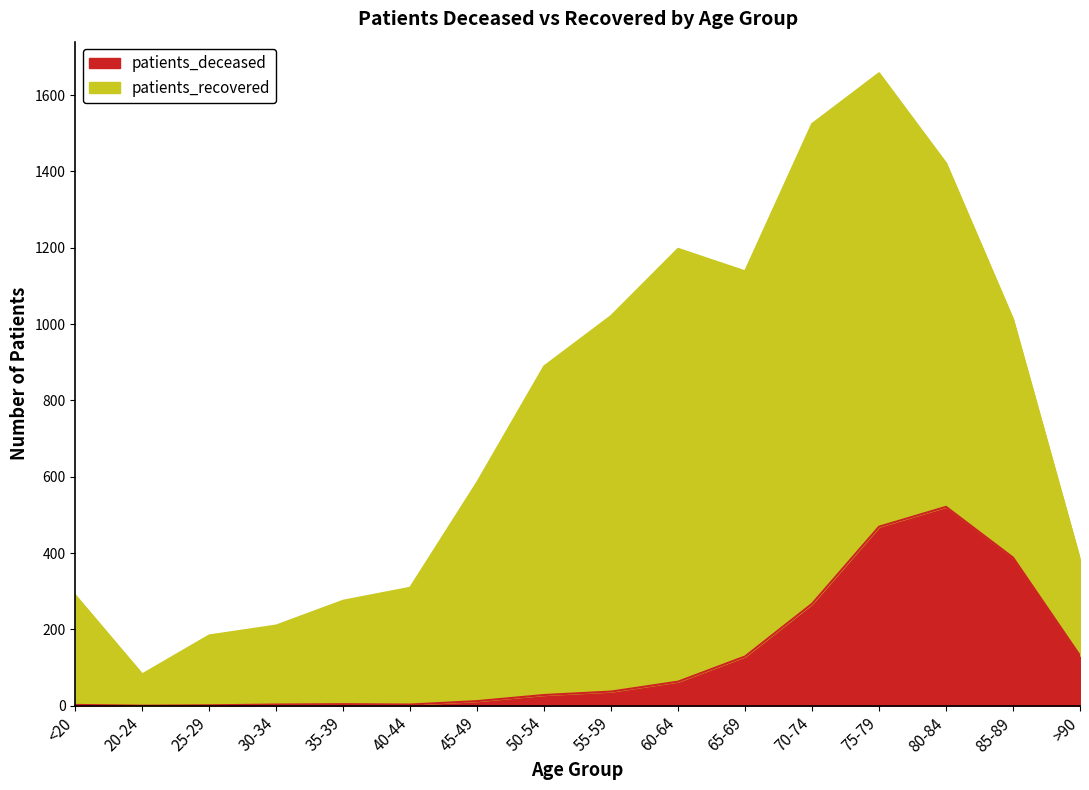

List the labels in order of value, smallest first.

20-24, 25-29, <20, 30-34, 40-44, 35-39, 45-49, 50-54, 55-59, 60-64, 65-69, >90, 70-74, 85-89, 75-79, 80-84